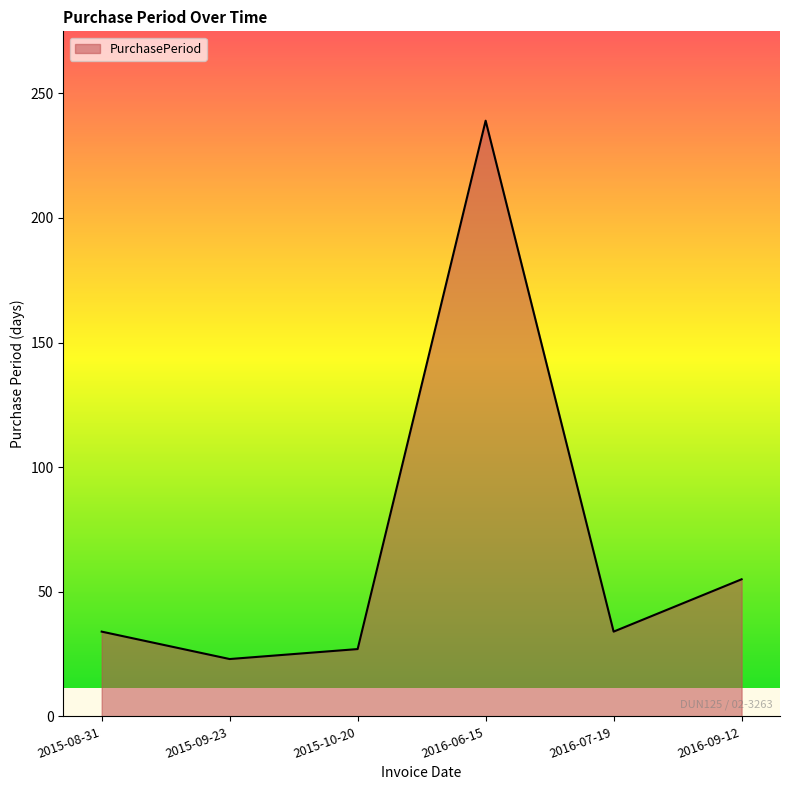

What is the change in value from 2015-09-23 to 2016-09-12?

+32